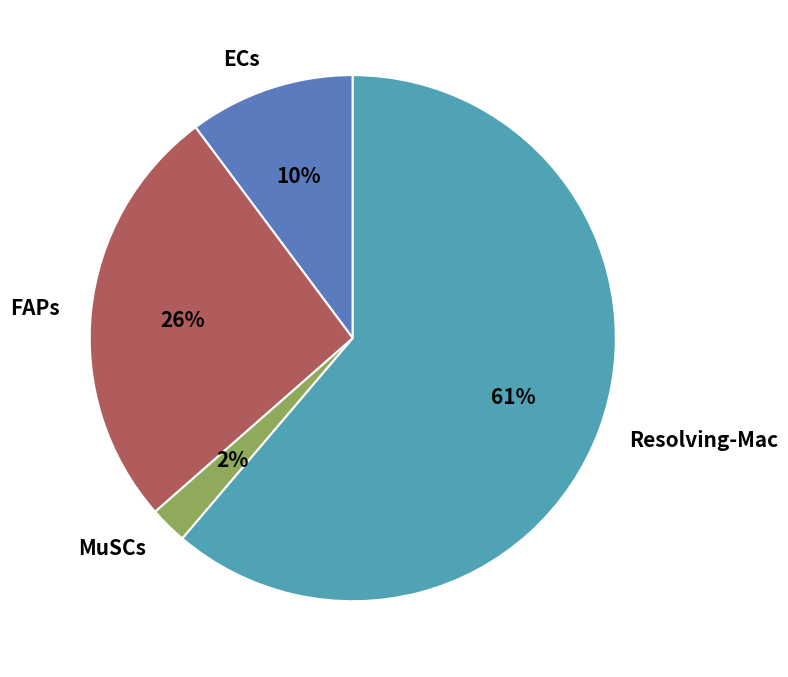

Is it true that Resolving-Mac is 51% of the pie?

False